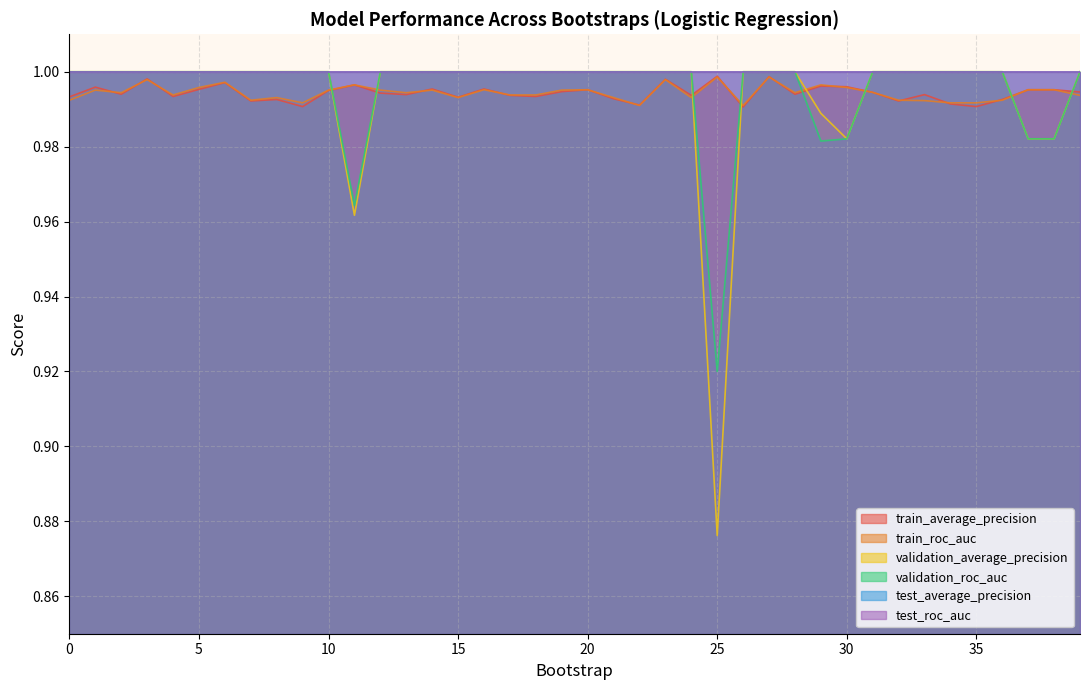

In validation_average_precision, how many points are lower than both neighbors (excluding endpoints)?

3